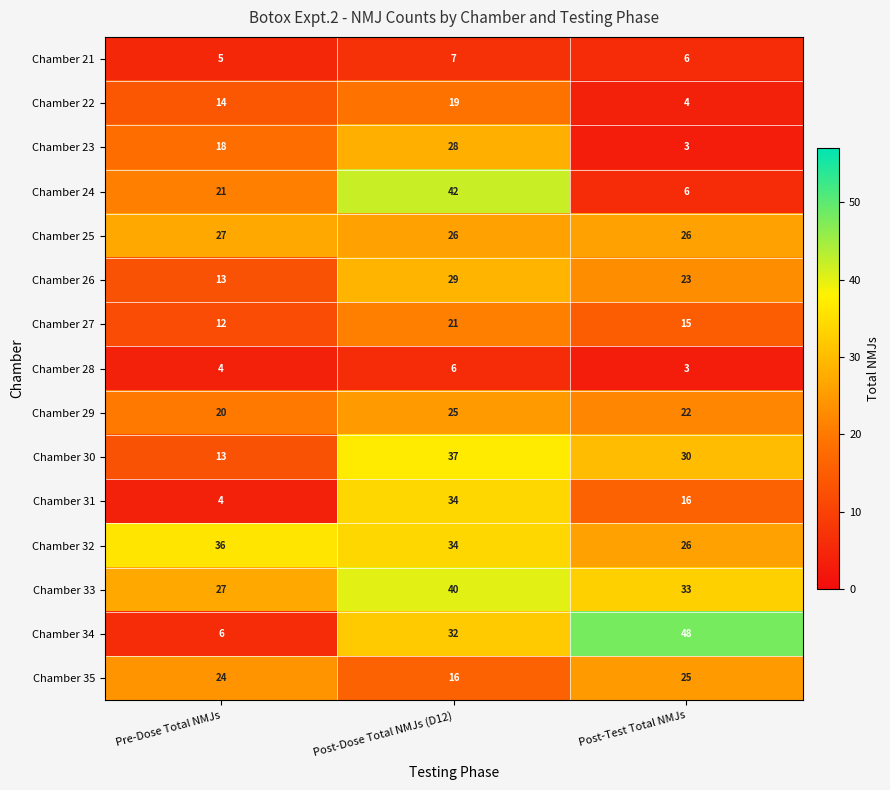

What is the smallest value displayed?

3